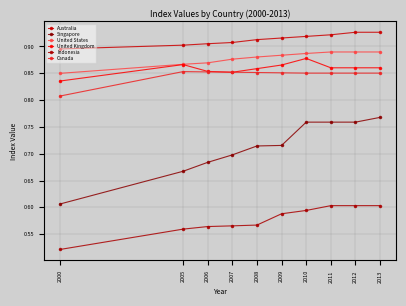

What are all the series names shown in the legend?

Australia, Singapore, United States, United Kingdom, Indonesia, Canada